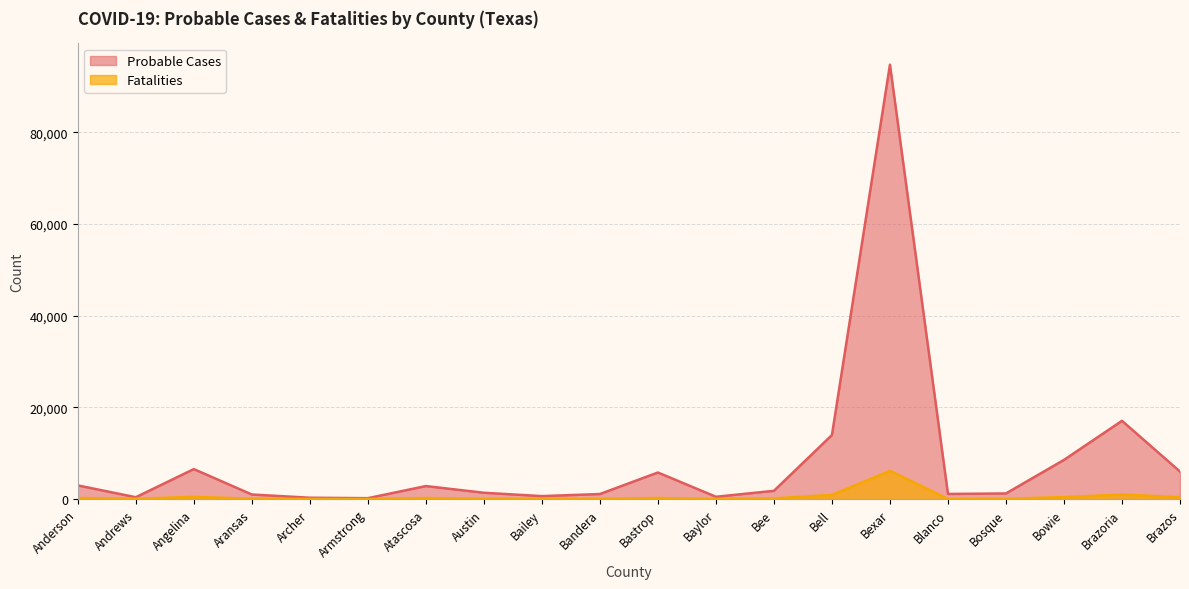

Rank the series by their maximum value, from lowest to highest.

Fatalities, Probable Cases